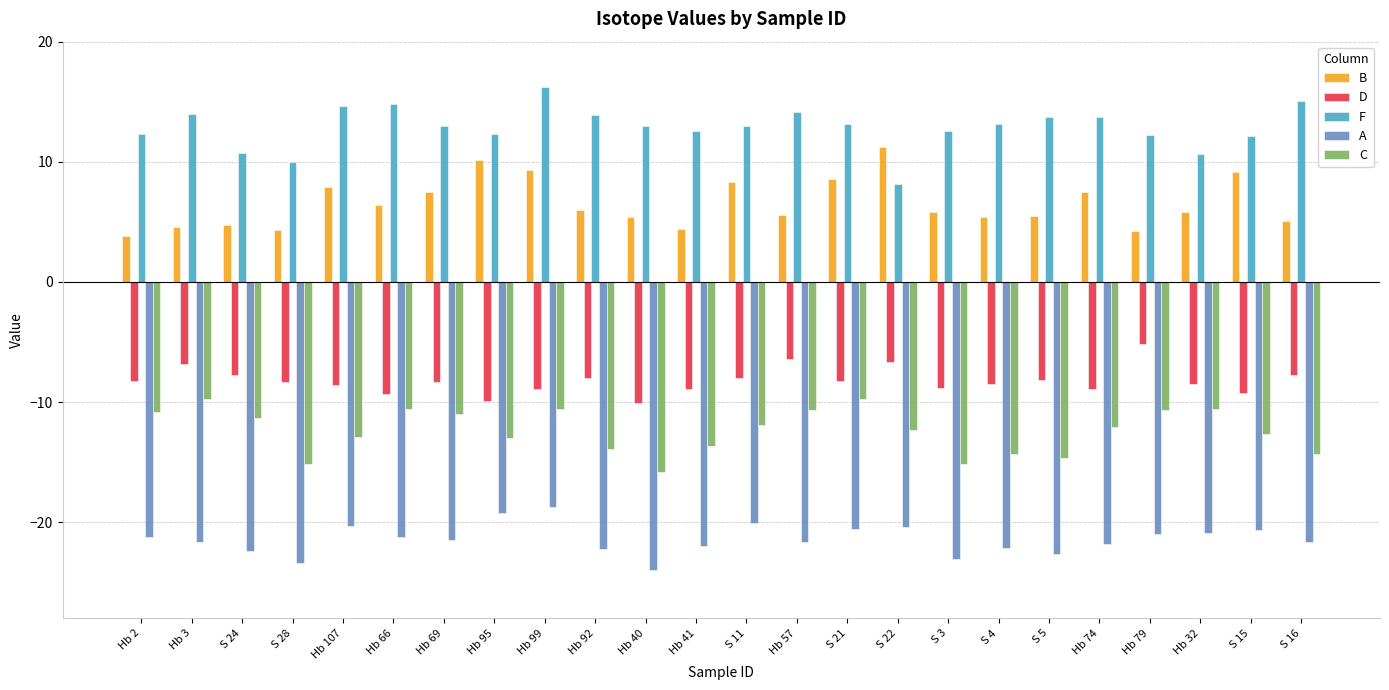

How many groups of bars are there?

24